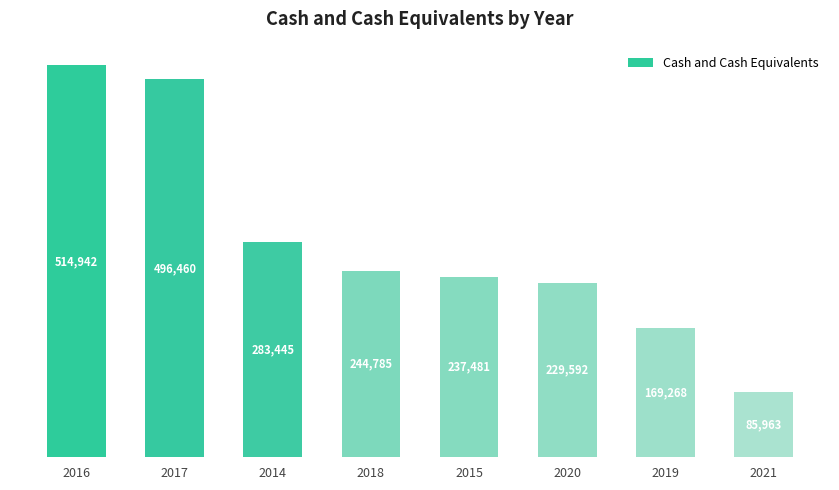

Are the bars horizontal?

No